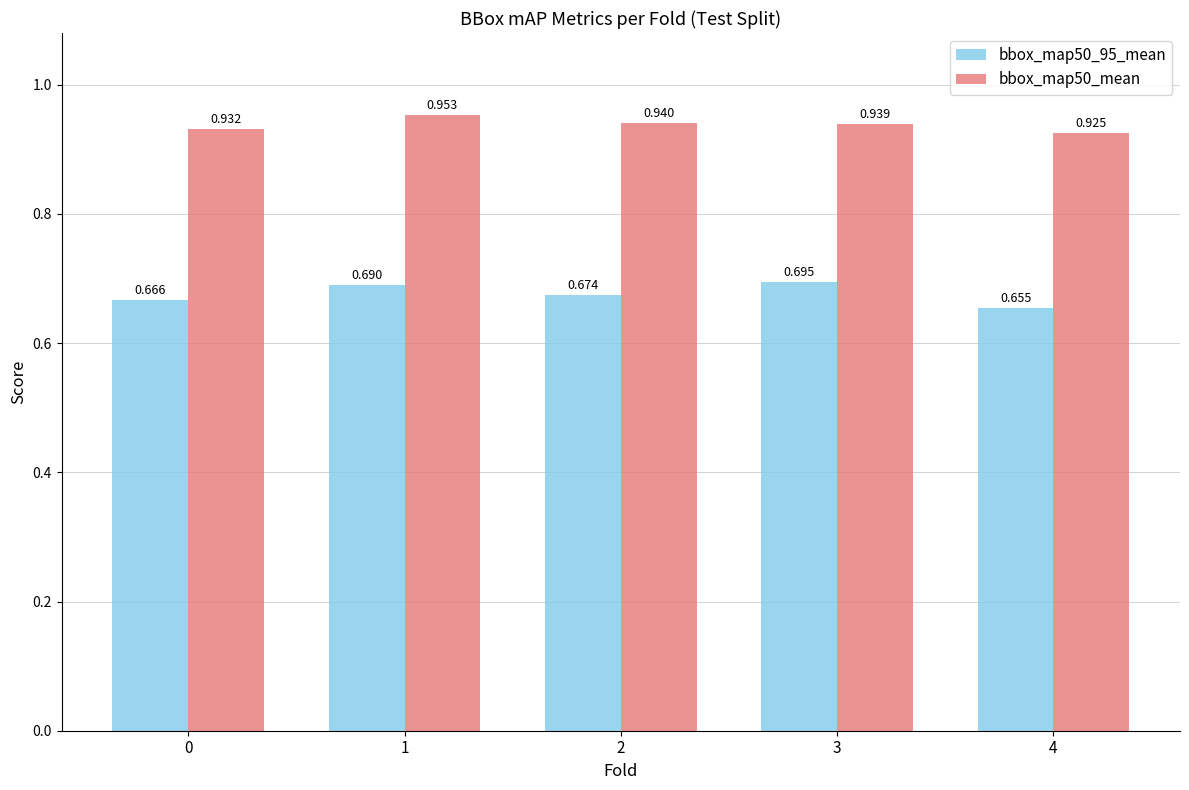

Is the value of bbox_map50_mean at 3 greater than the value of bbox_map50_95_mean at 3?

Yes